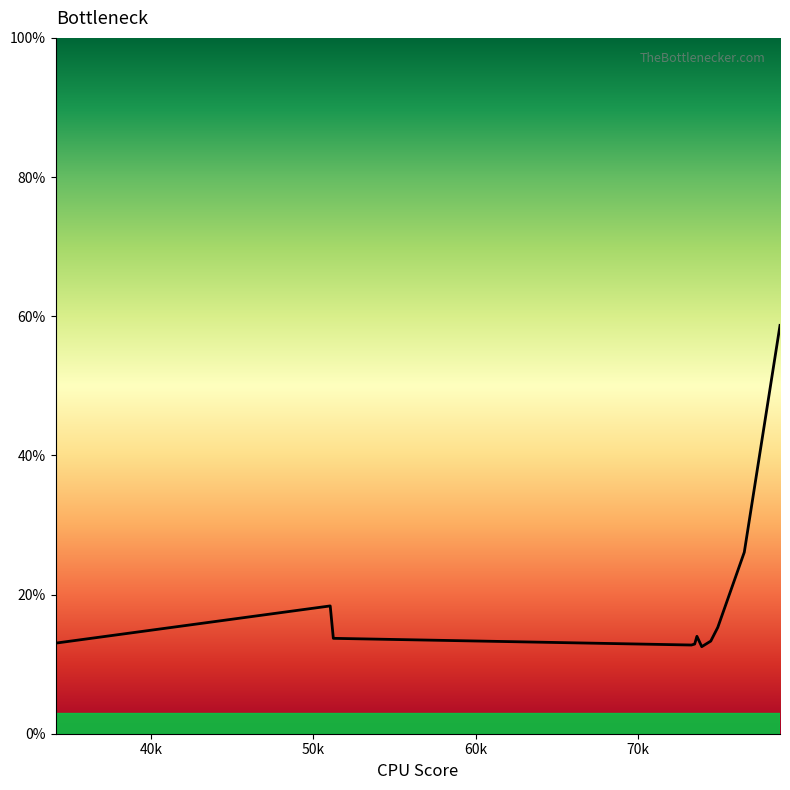

What is the maximum value shown in the chart?

58.7